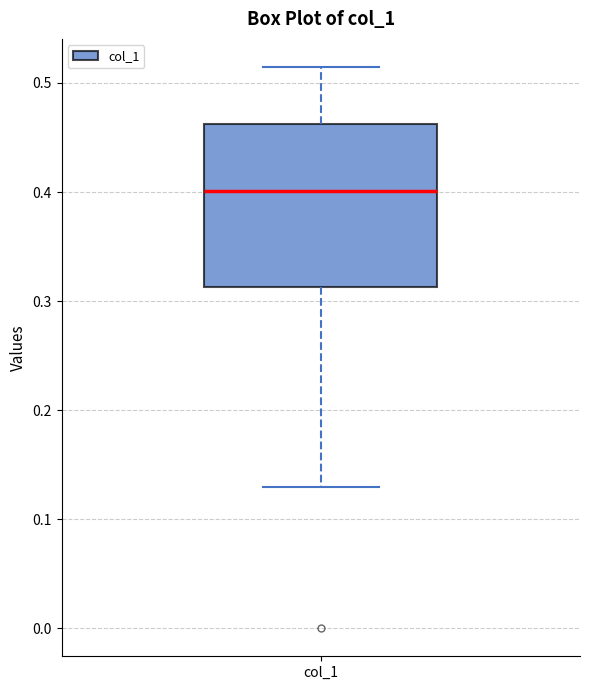

Where does the median line of the box for col_1 sit on the y-axis? The values are not printed on the chart, so give them approximately, as read against the axis.

0.40